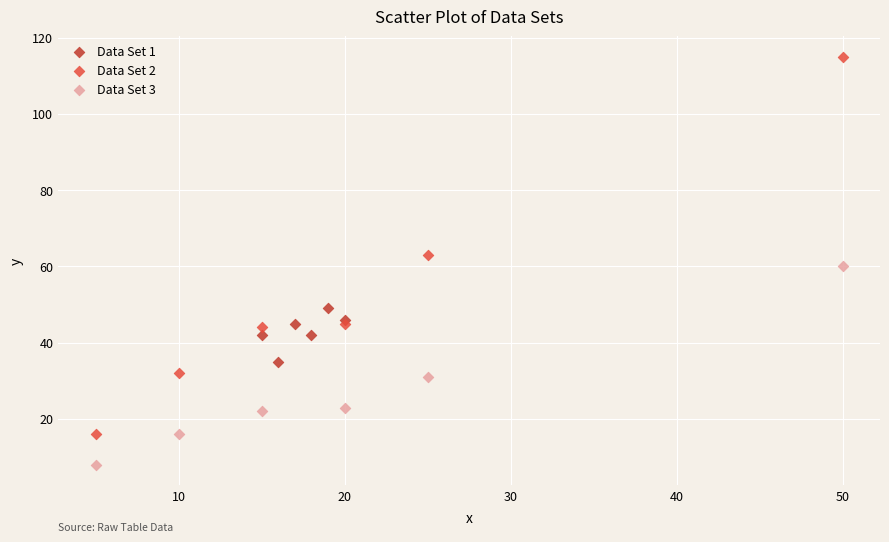

Which series has the widest spread of Y values?

Data Set 2